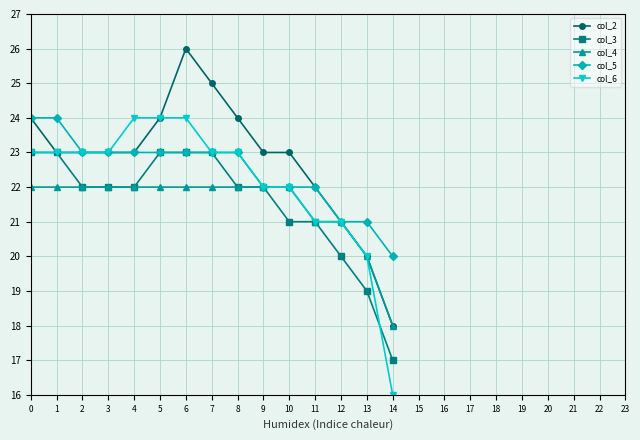

What is the spread (max minus min) of values at 0?

2